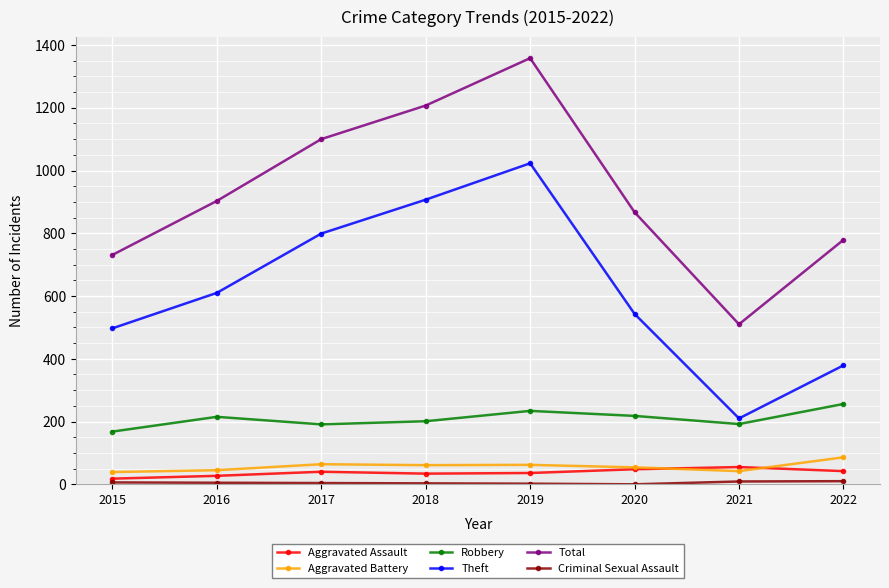

What is the difference between the Theft values at 2018 and 2017?

108